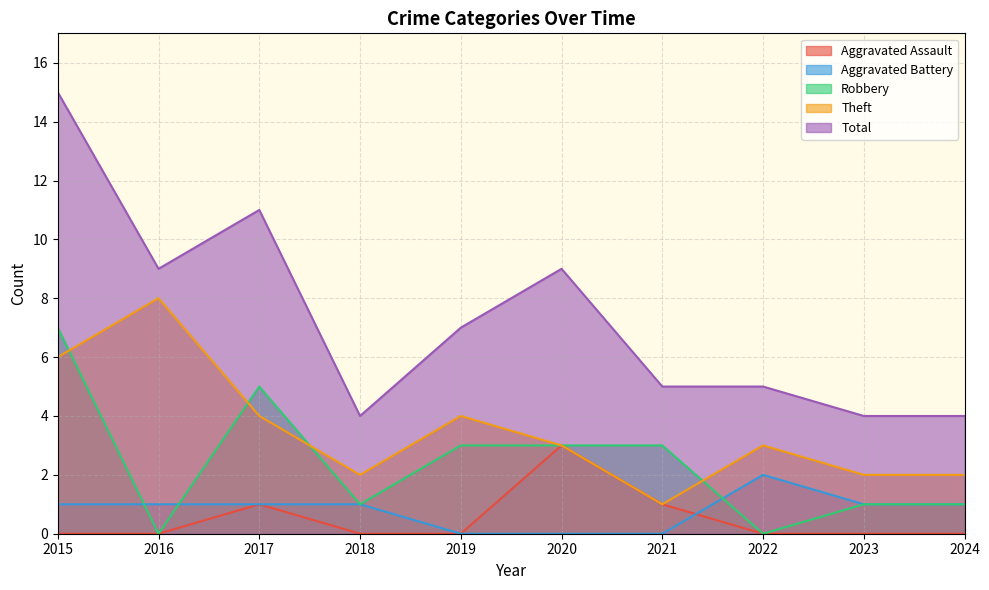

What is the value of the Aggravated Battery point at the 9th from the left?

1